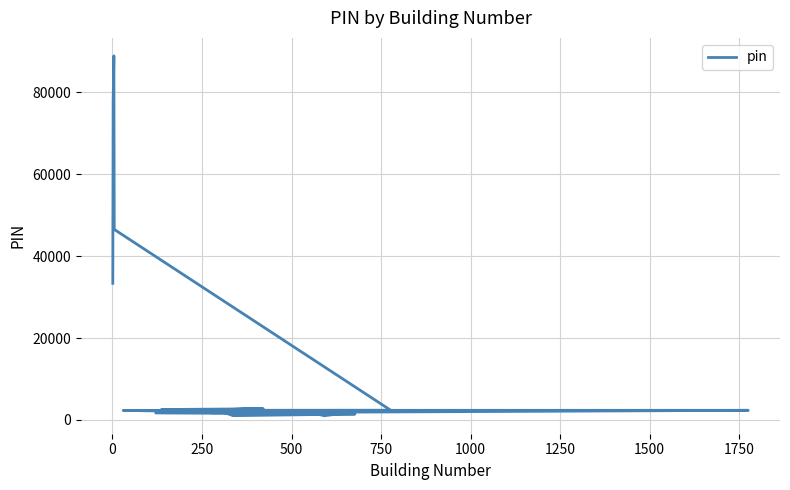

What position from the right is 250?

14